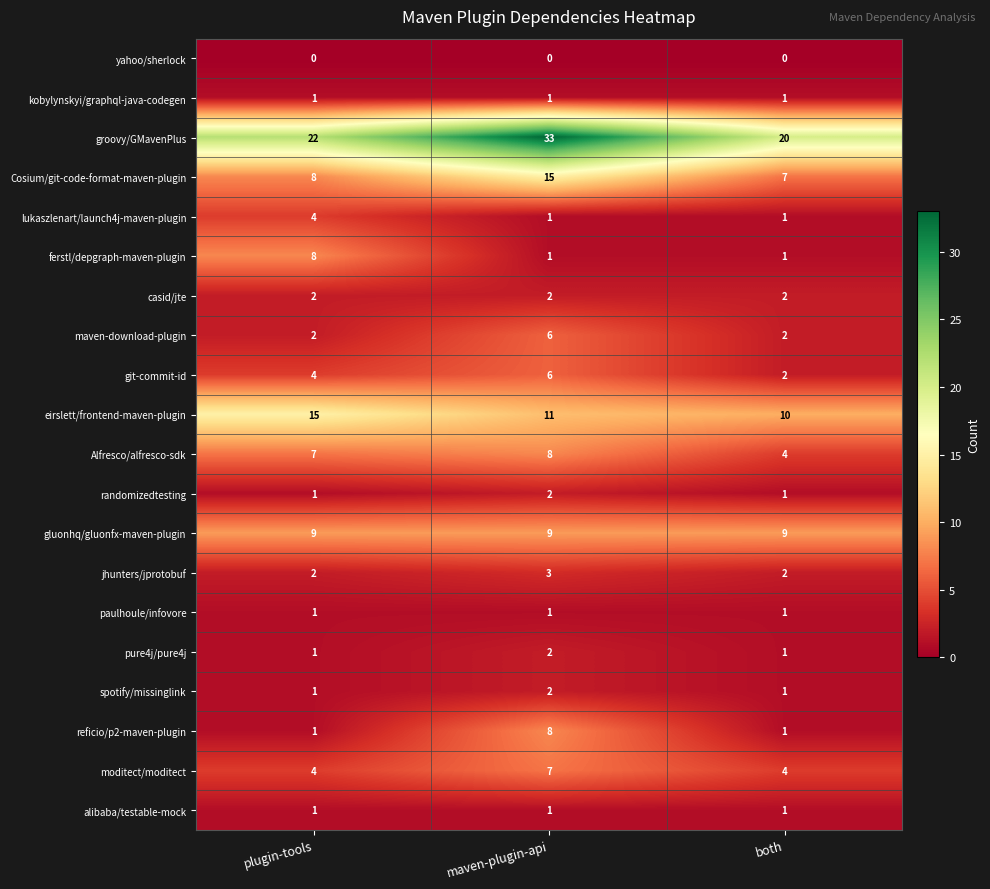

What is the greatest value displayed?

33